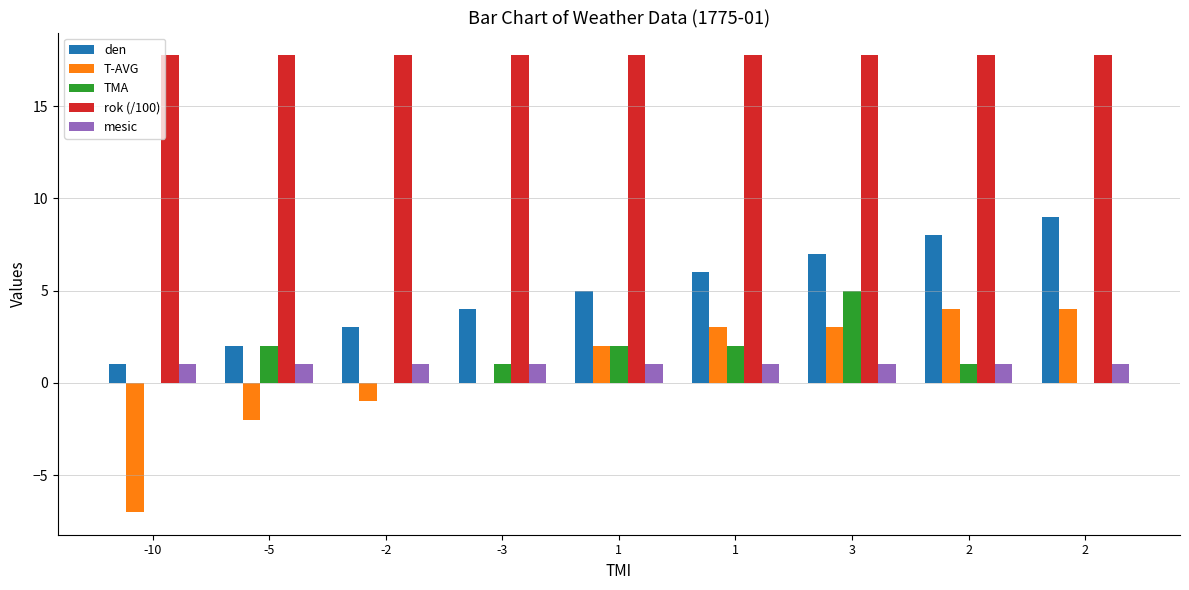

Where does the TMA series first go above 1?

-5